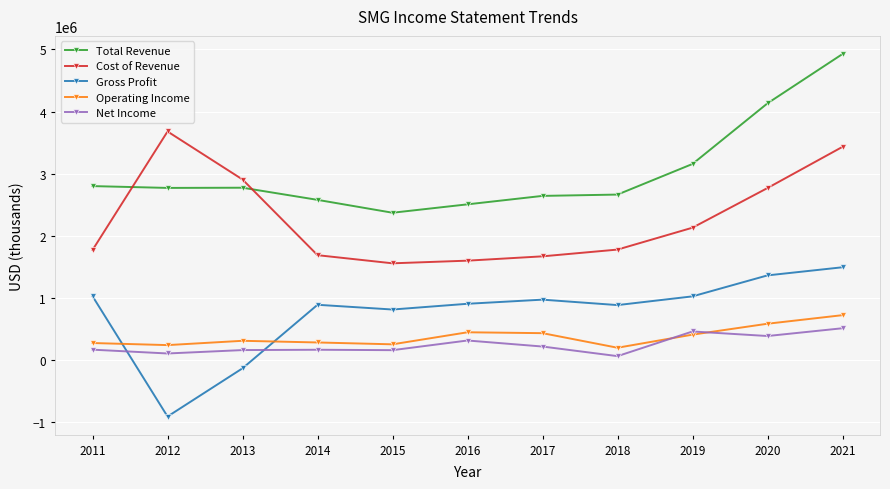

Which category has the lowest value in the Total Revenue series?

2015